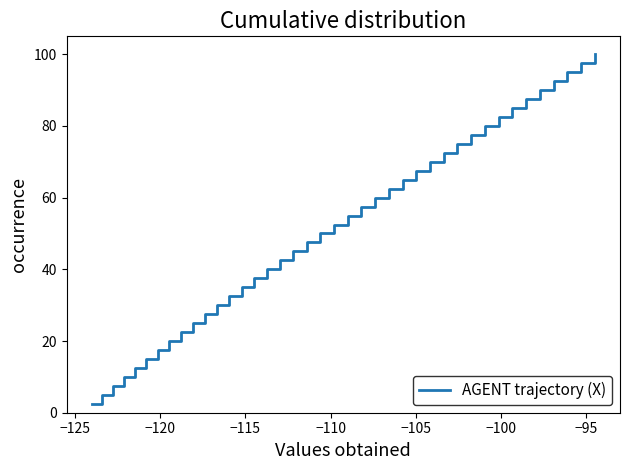

What is the smallest value displayed?

2.5